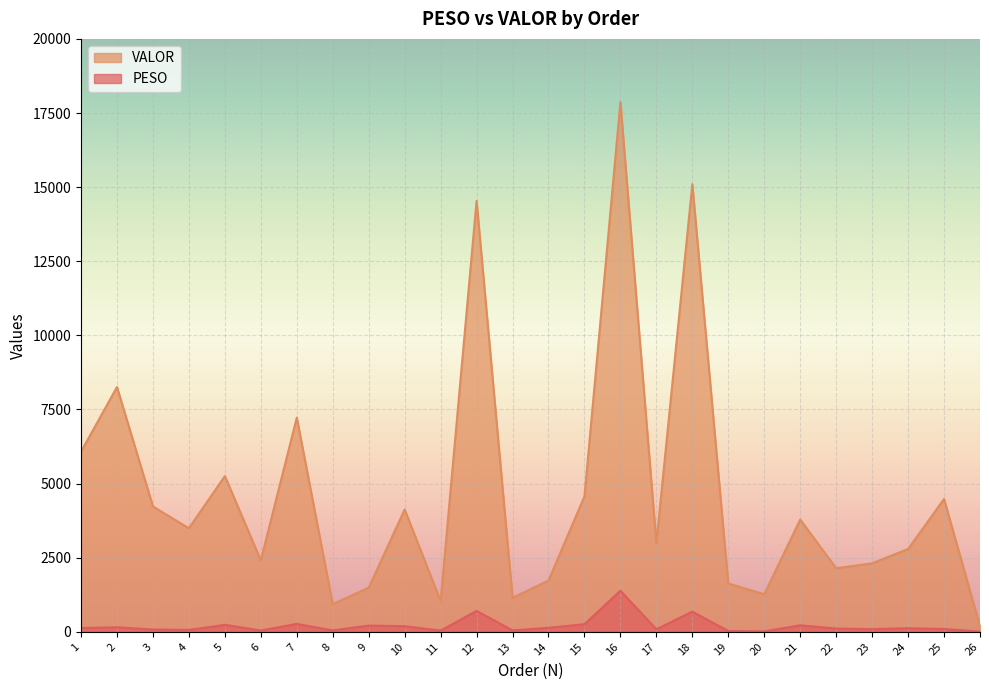

Is it true that PESO equals 126.6 at 1?

True